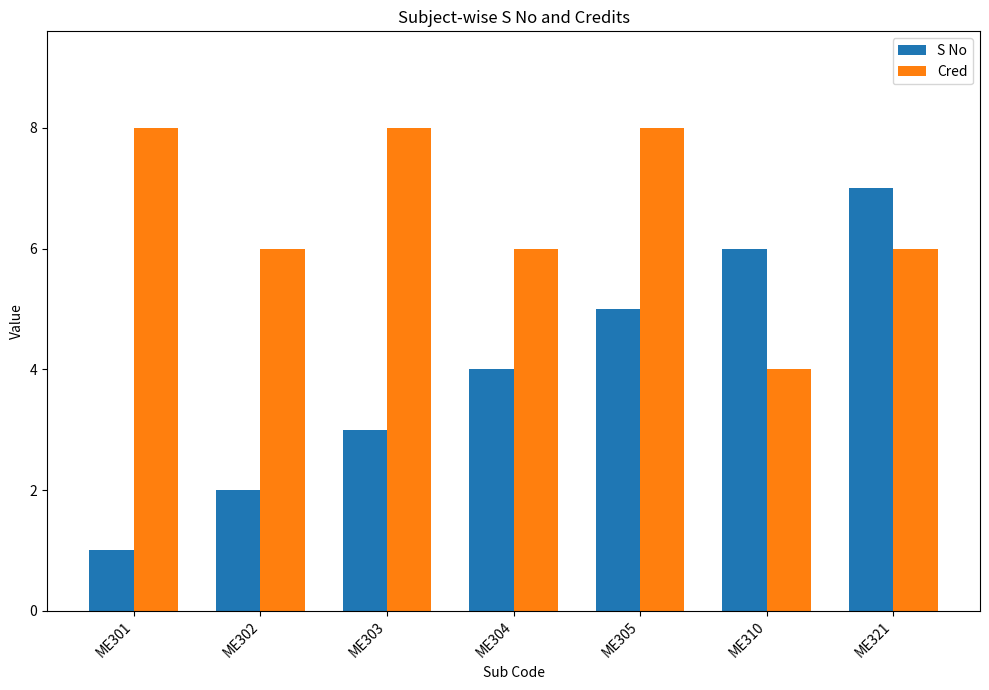

Which series changed the most between ME301 and ME304?

S No